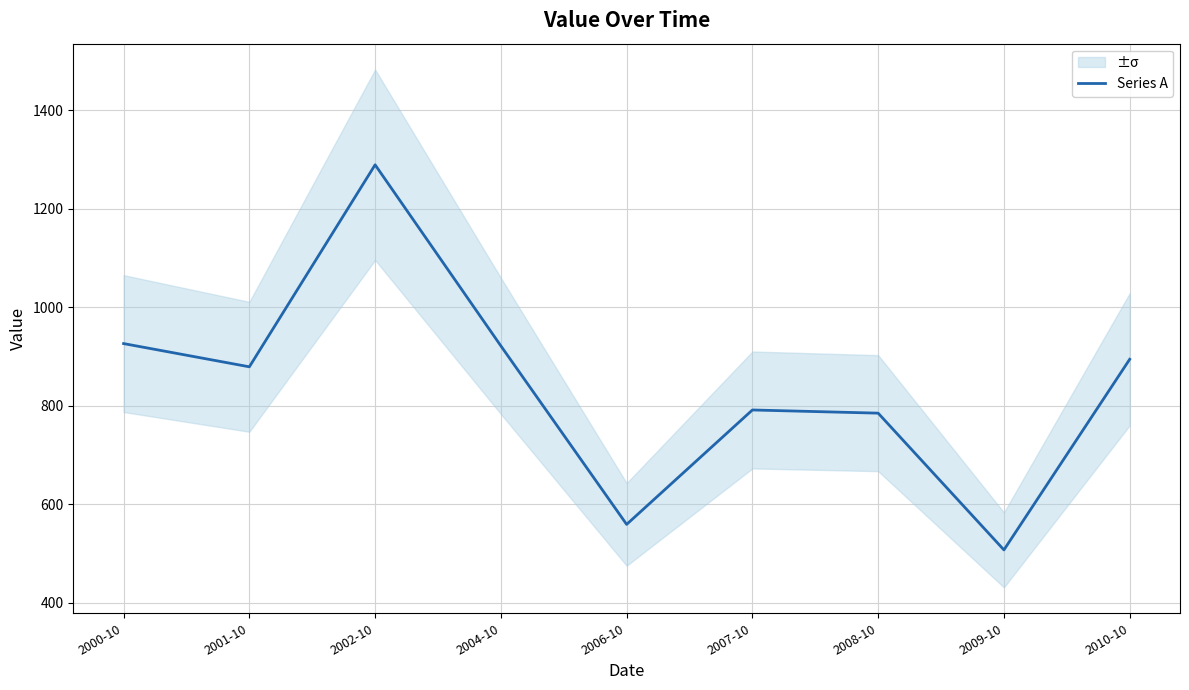

List the labels in order of value, smallest first.

2009-10, 2006-10, 2008-10, 2007-10, 2001-10, 2010-10, 2004-10, 2000-10, 2002-10